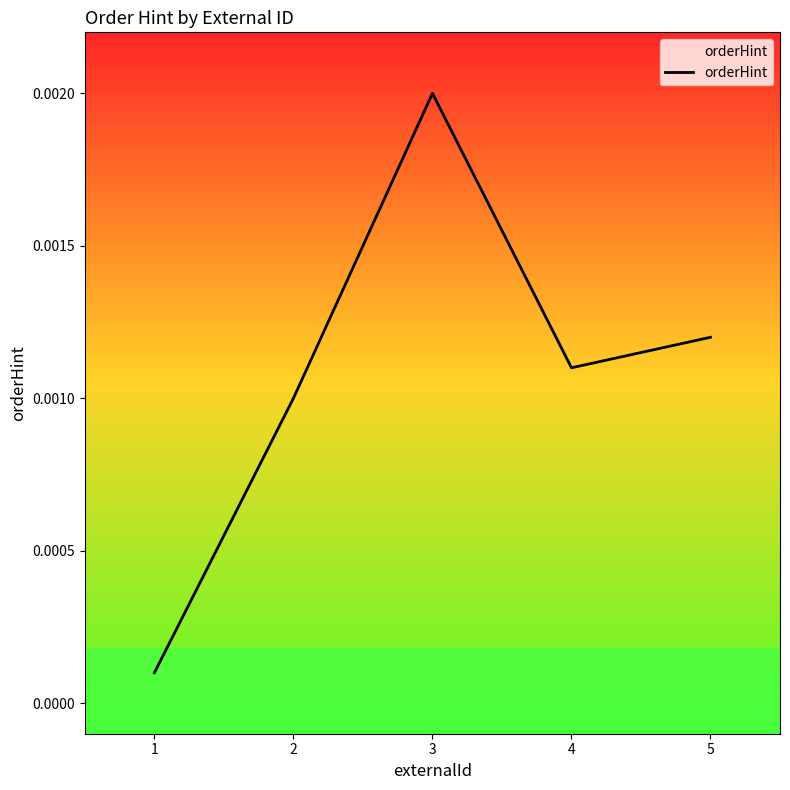

At which label is the value closest to 0?

1